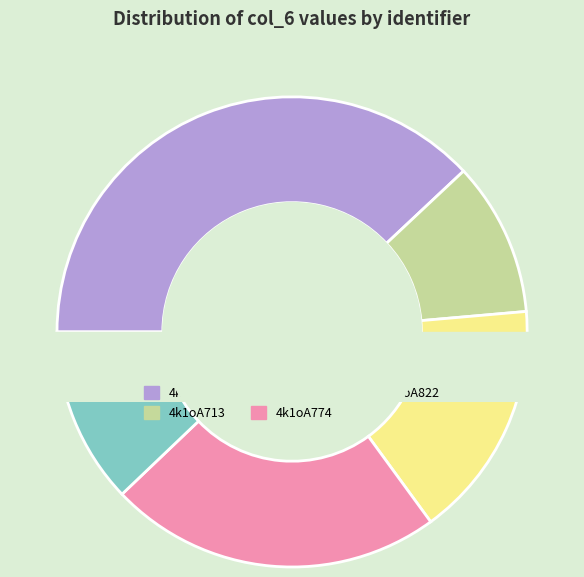

Does 4k1oA683 represent more than half of the total?

No